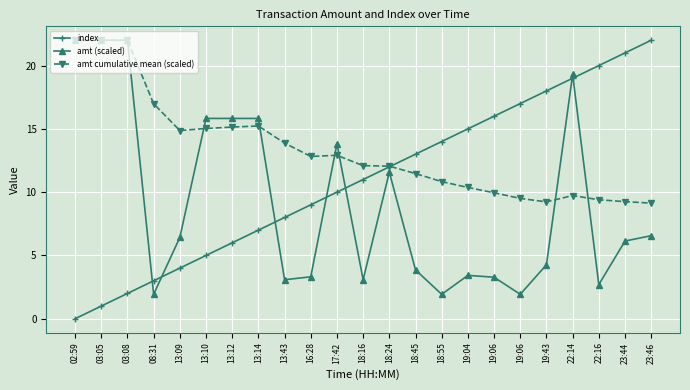

Is it true that index equals 20.0 at 22:16?

True